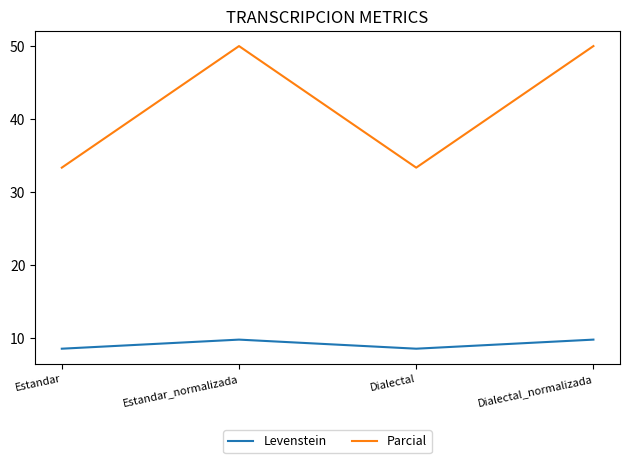

The Levenstein series shows 12.3 at Estandar. True or false?

False